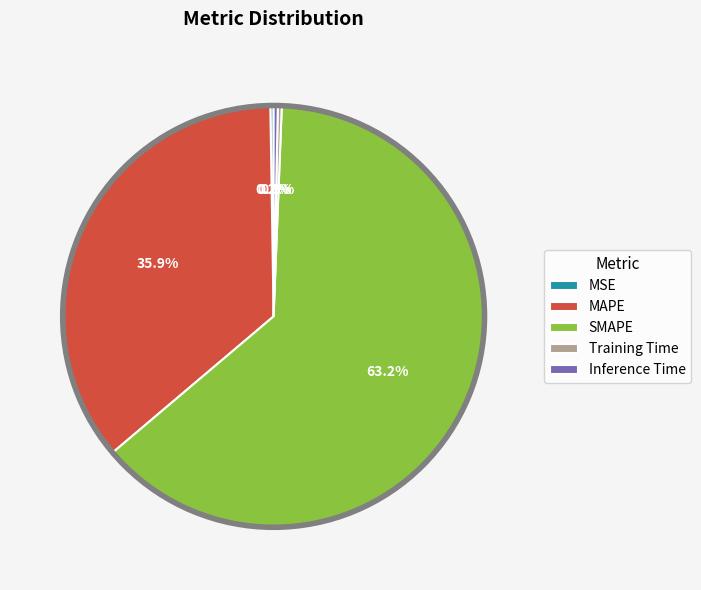

Which slice is the largest?

SMAPE